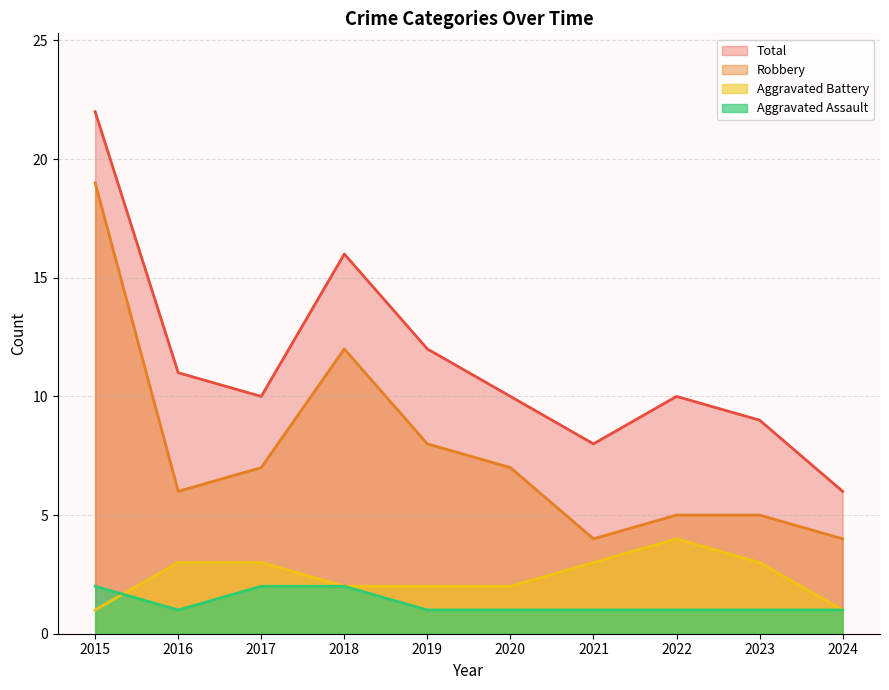

What is the value of the Total point at the 8th from the left?

10